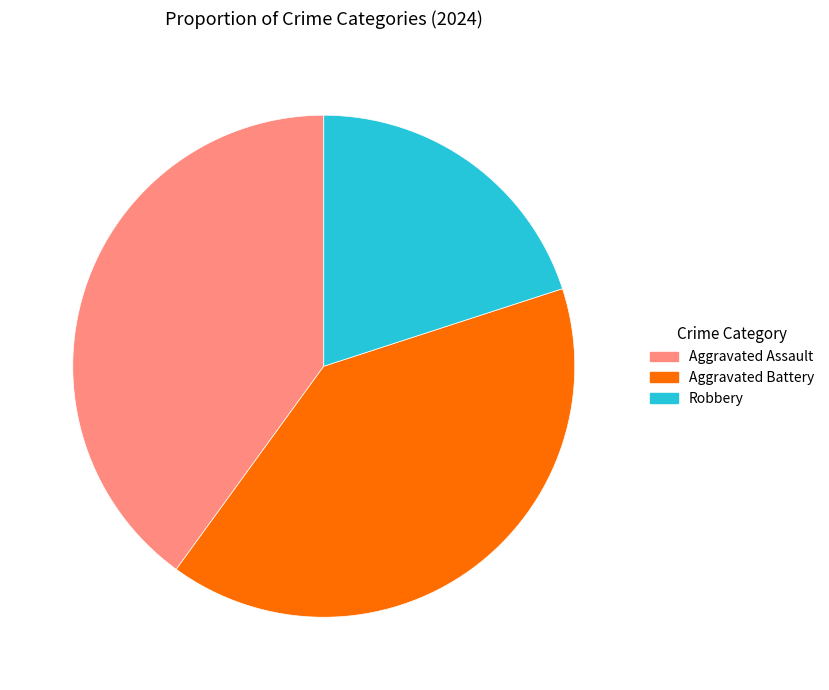

Does Aggravated Assault account for over 50% of the chart?

No